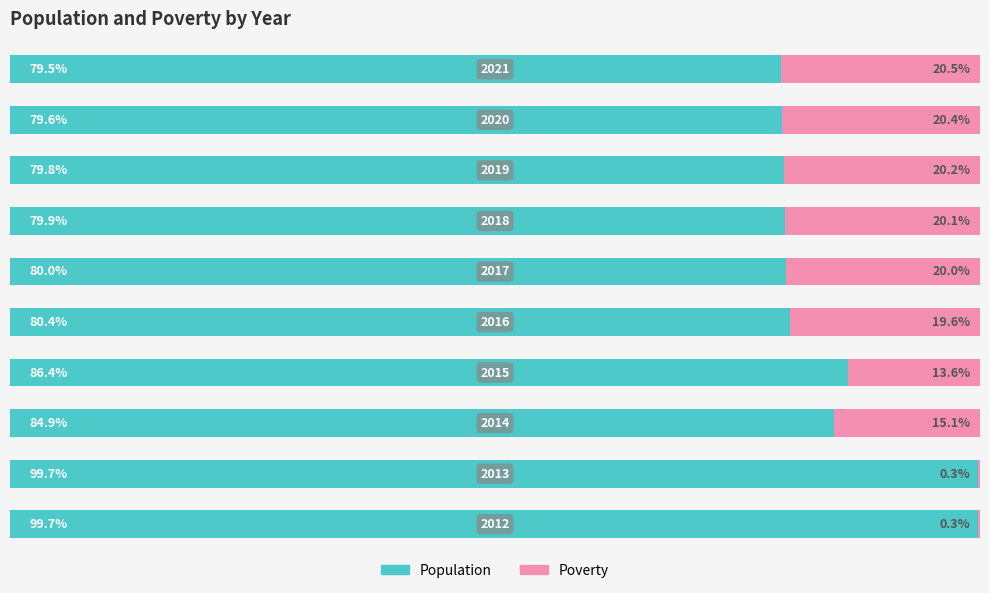

What are all the series names shown in the legend?

Population, Poverty